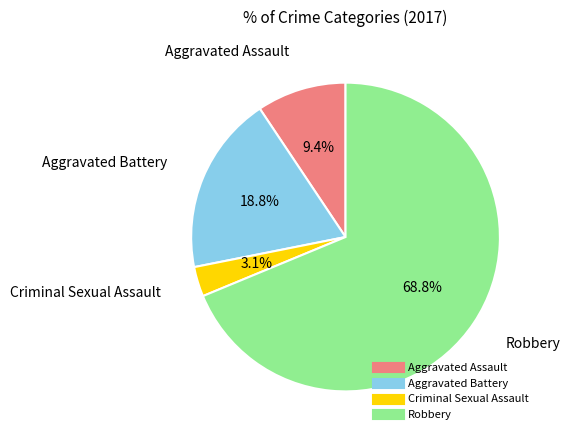

How many slices are in this pie chart?

4